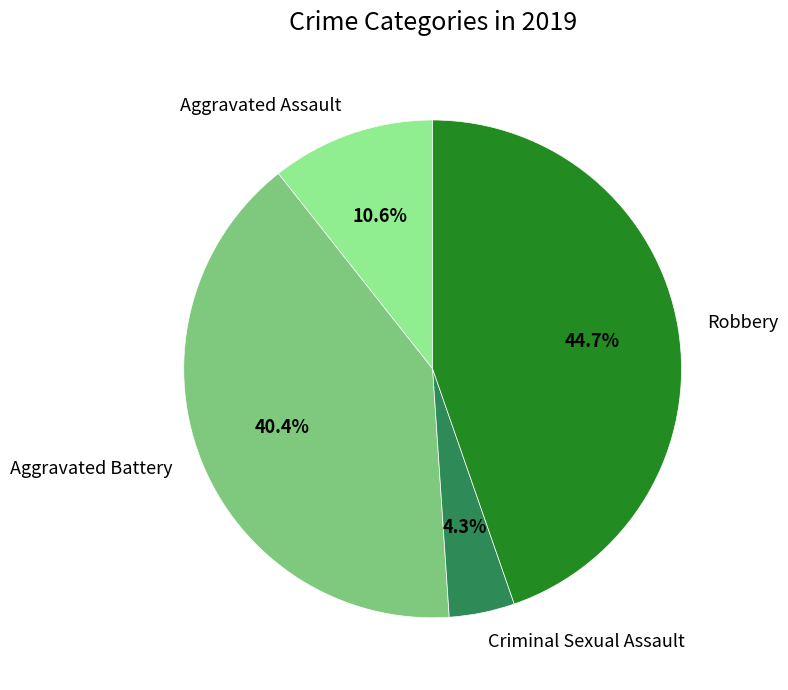

Rank the categories by value from lowest to highest.

Criminal Sexual Assault, Aggravated Assault, Aggravated Battery, Robbery